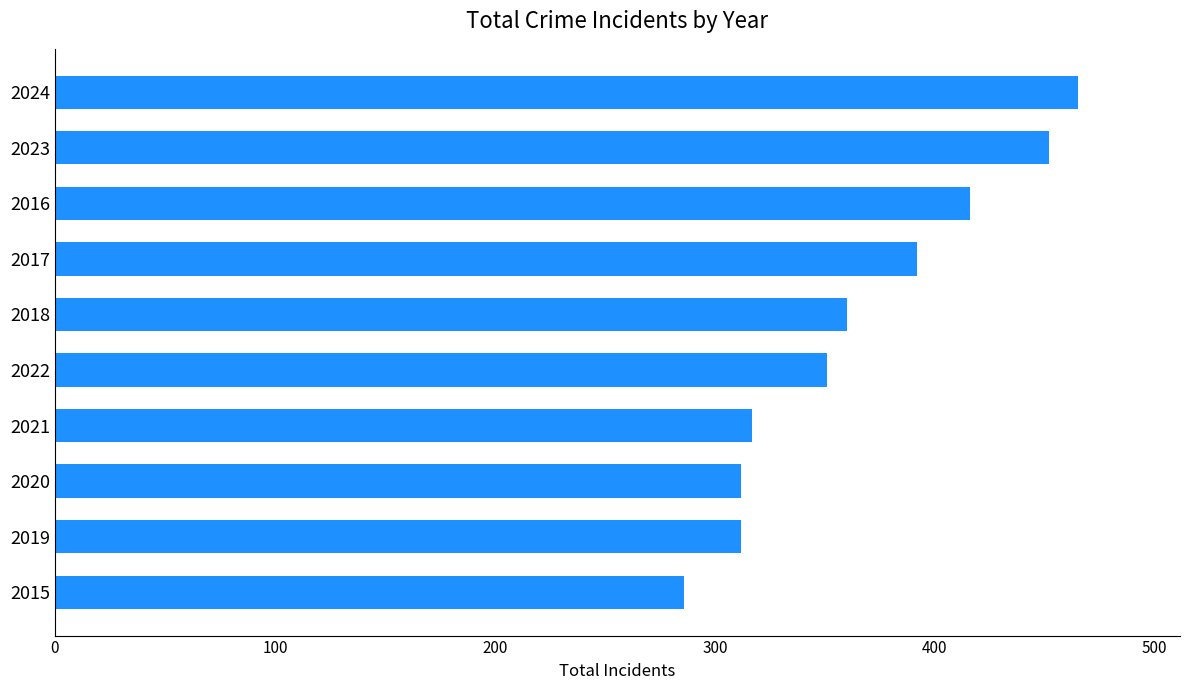

How many data points are less than 360?

5